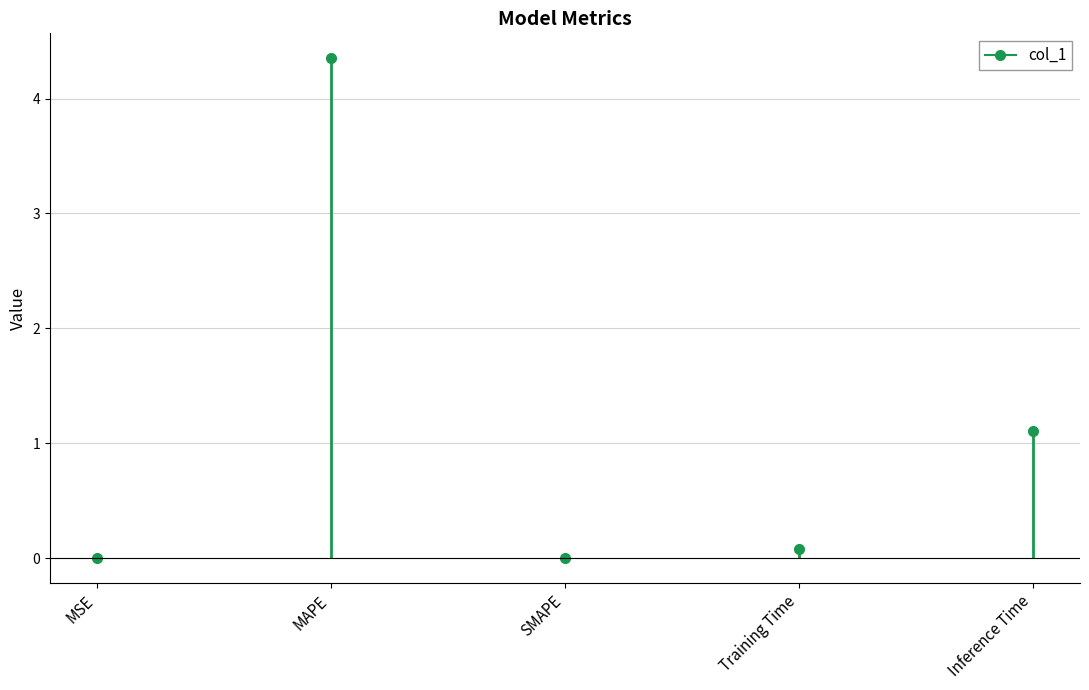

Which label corresponds to the smallest value in the chart?

SMAPE